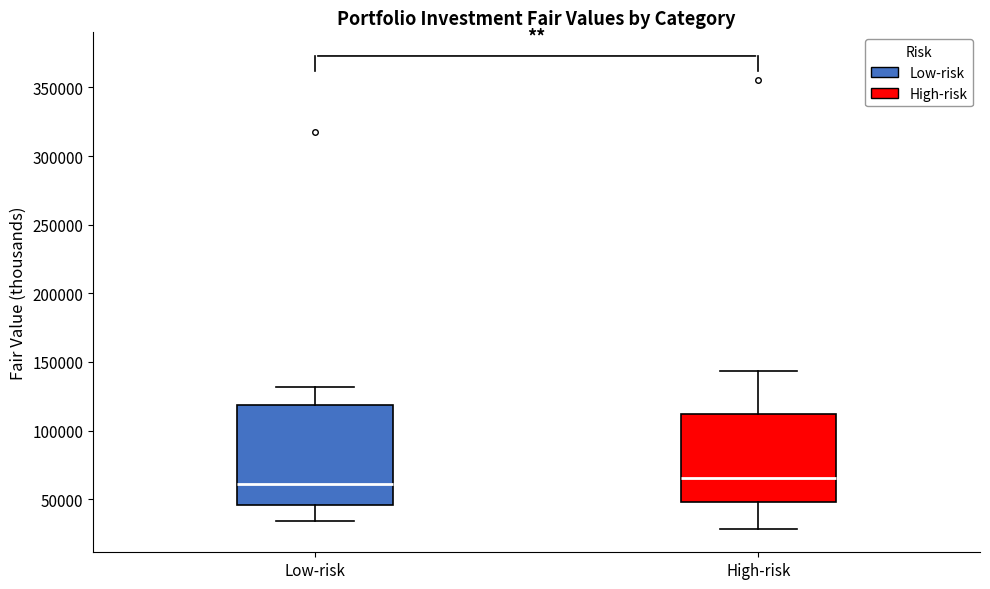

Reading left to right, read every box against the y-axis: the position of its median line, the range the box covers, and the ends of its whiskers. The values are not printed on the chart, so give them approximately, as read against the axis.

Low-risk: median 60000, box 45000 to 120000, whiskers 35000 to 130000
High-risk: median 65000, box 50000 to 110000, whiskers 30000 to 145000